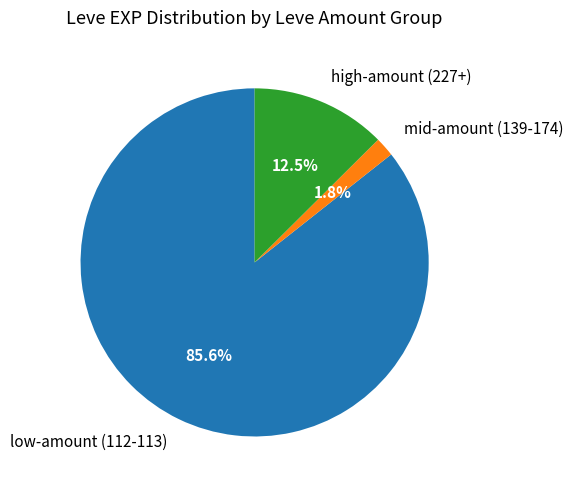

What is the smallest slice in the pie chart?

mid-amount (139-174)